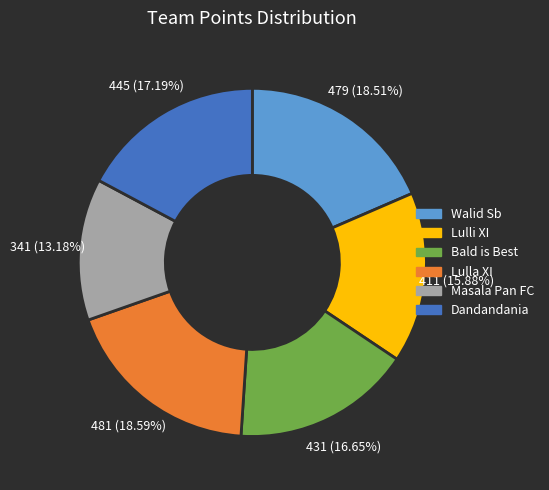

To the nearest percent, what is the difference between the Masala Pan FC and Bald is Best slice percentages?

3%